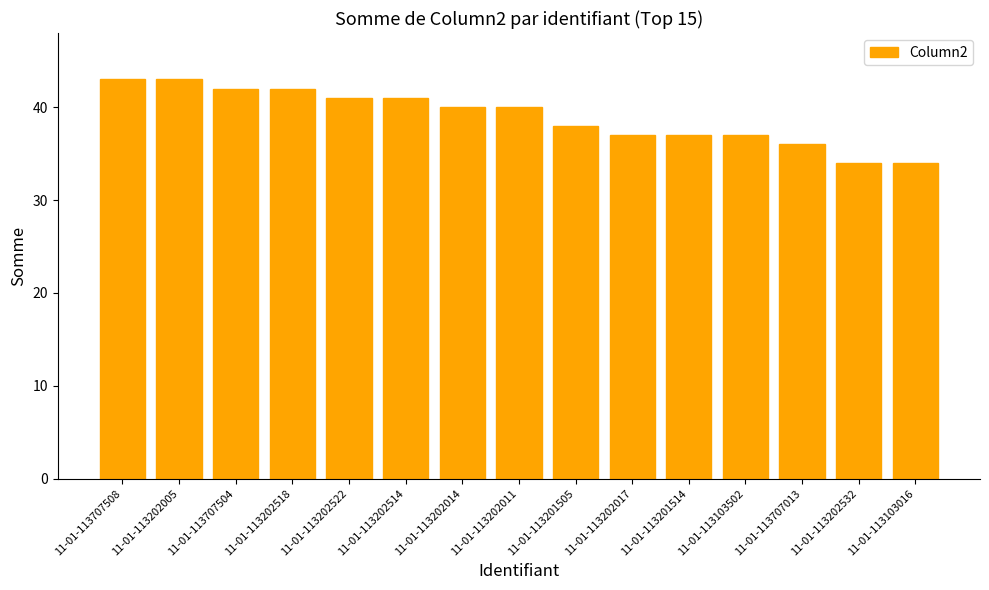

What position from the right is 11-01-113103502?

4